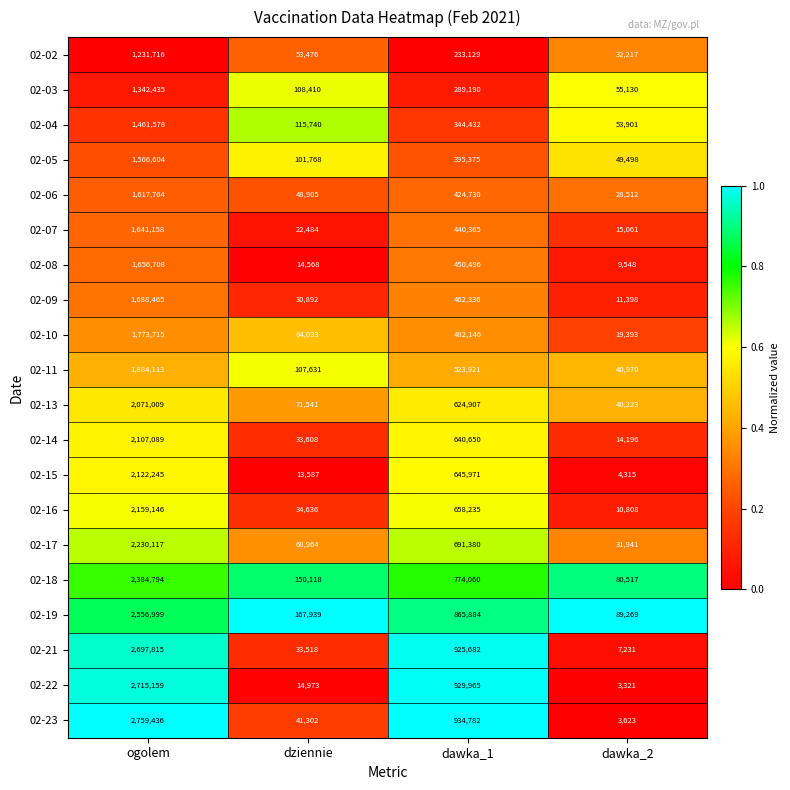

Which series has the widest spread of values?

02-23